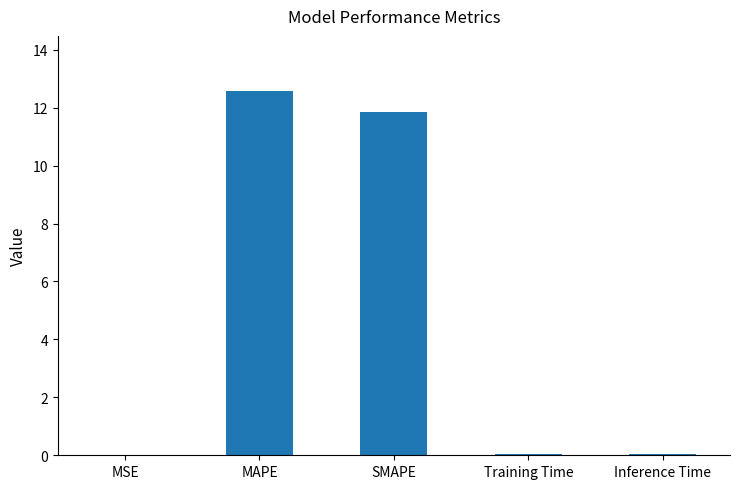

The chart shows a value of 17.9 at MAPE. True or false?

False